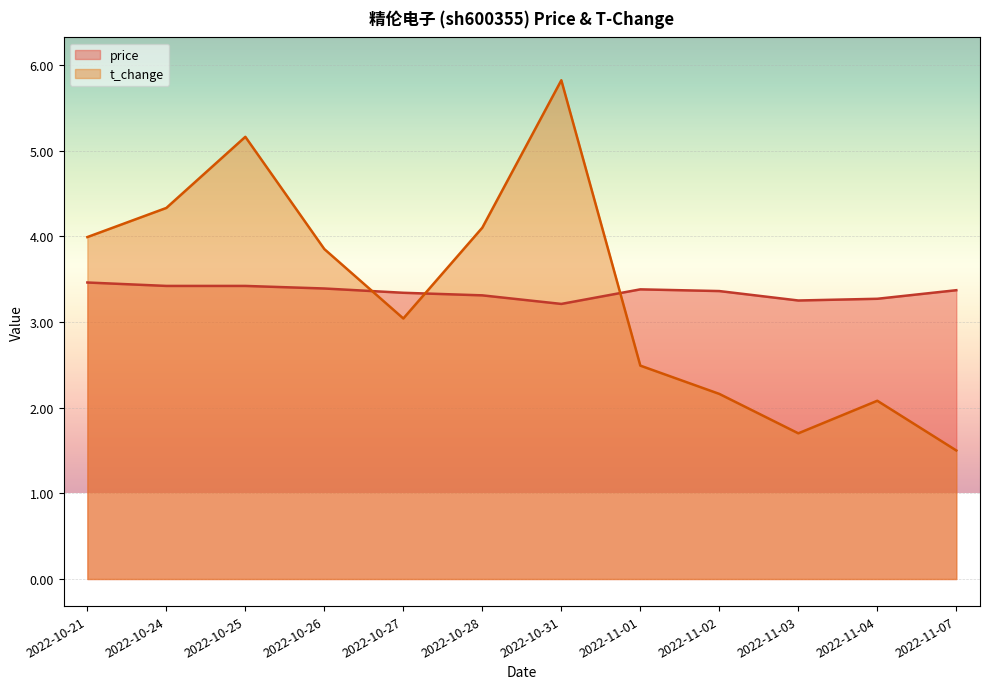

Which series changed the most between 2022-10-28 and 2022-10-31?

t_change